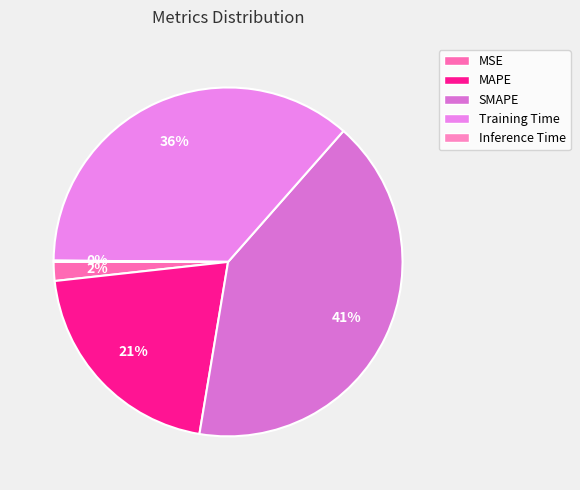

Rank the categories by value from highest to lowest.

SMAPE, Training Time, MAPE, MSE, Inference Time